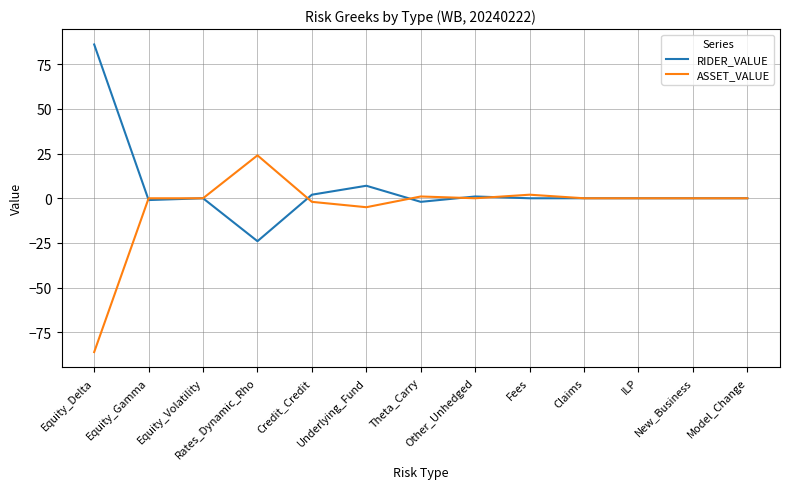

The RIDER_VALUE series shows 0 at Model_Change. True or false?

True